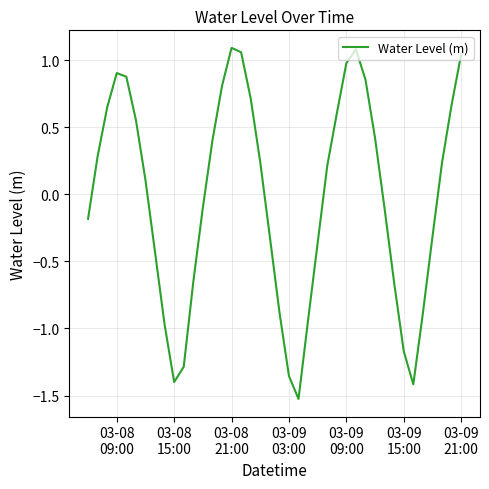

What is the minimum value shown in the chart?

-1.5